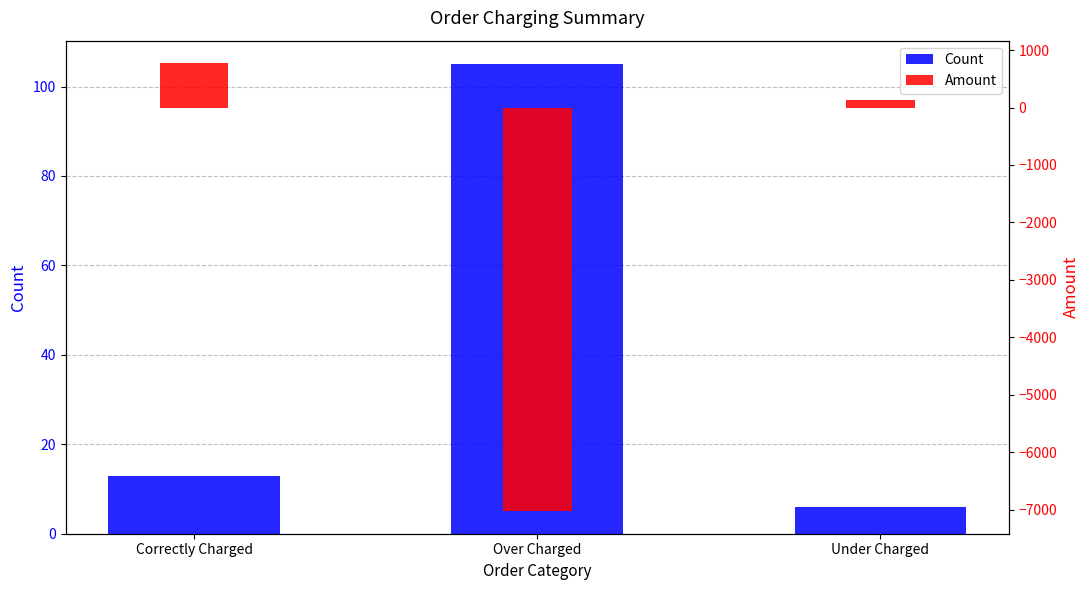

Count the number of data series in this chart.

2